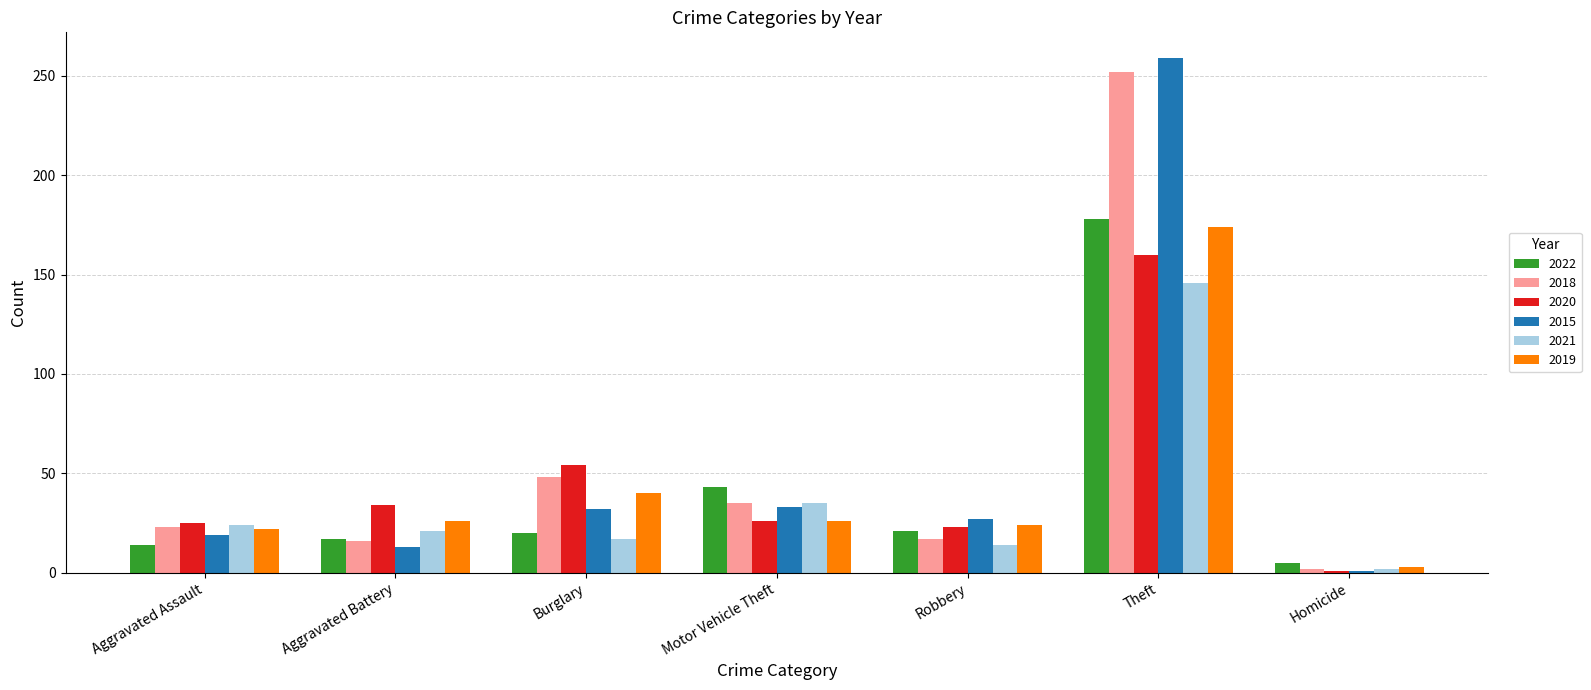

Which category has the lowest value in the 2018 series?

Homicide